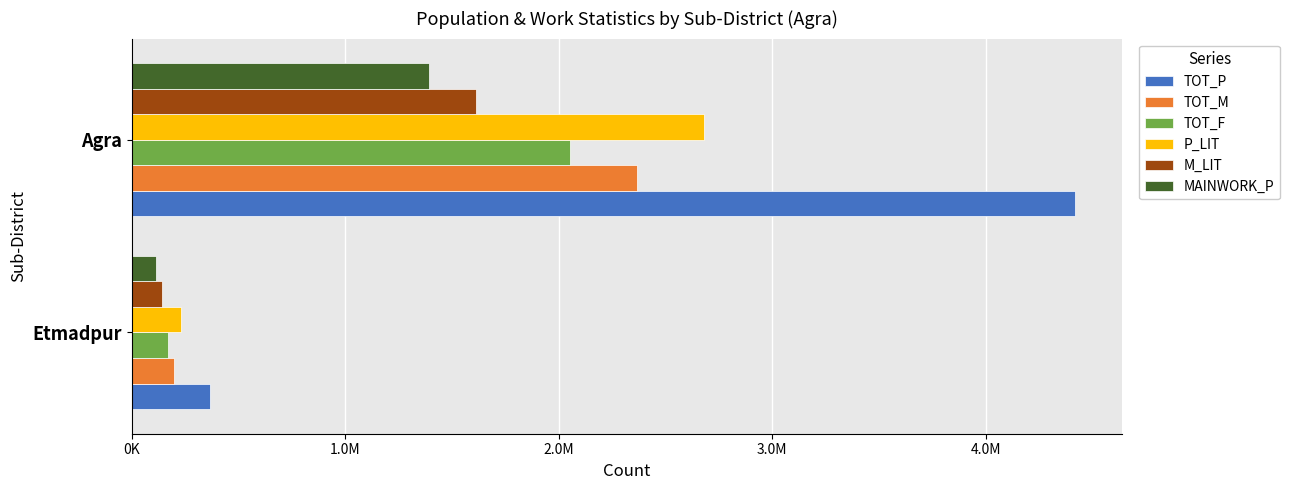

Which category has the highest value in the TOT_P series?

Agra